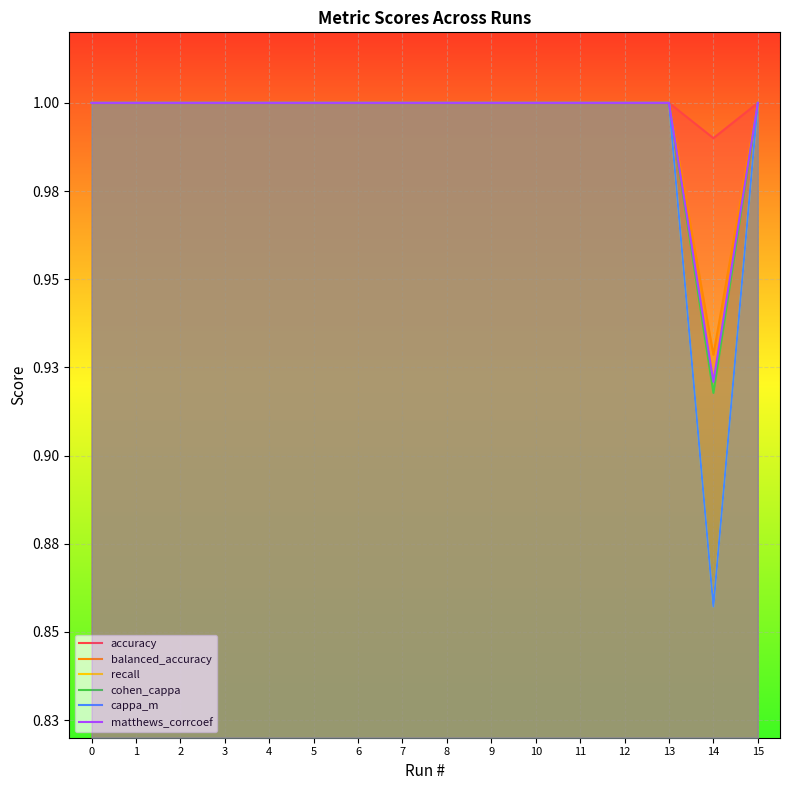

Is it true that accuracy equals 1.0 at 3?

True